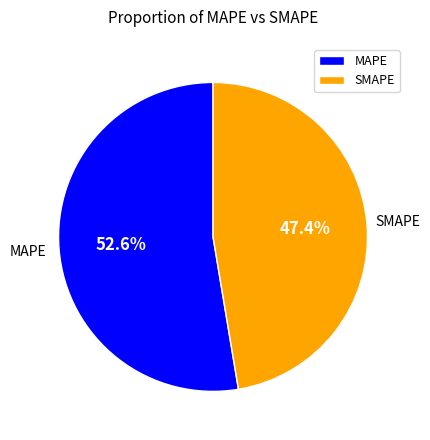

To the nearest percent, what portion does MAPE represent?

53%